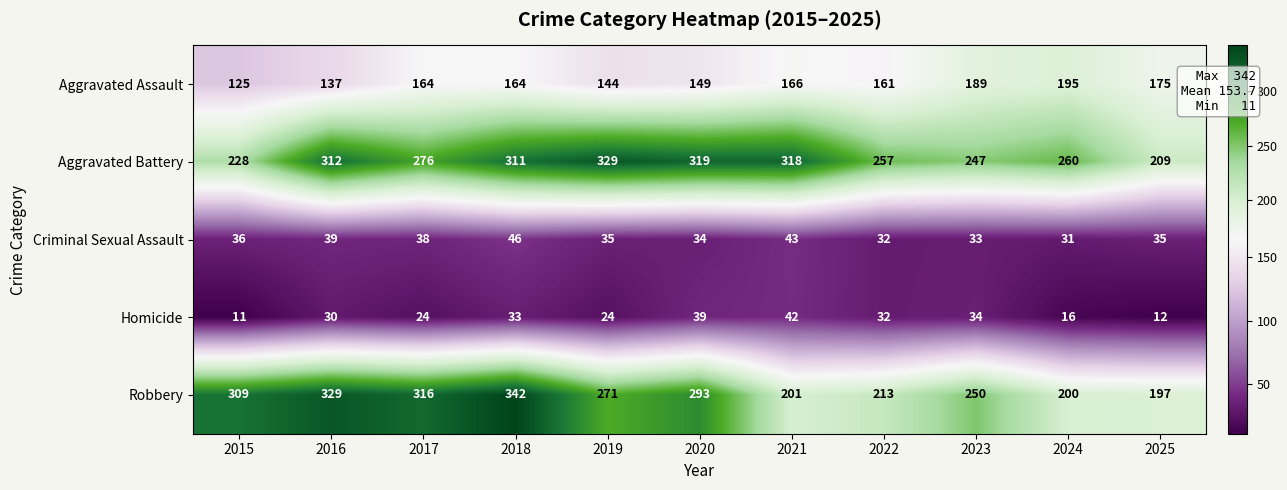

What is the difference between the maximum and minimum values in the Aggravated Assault series?

70